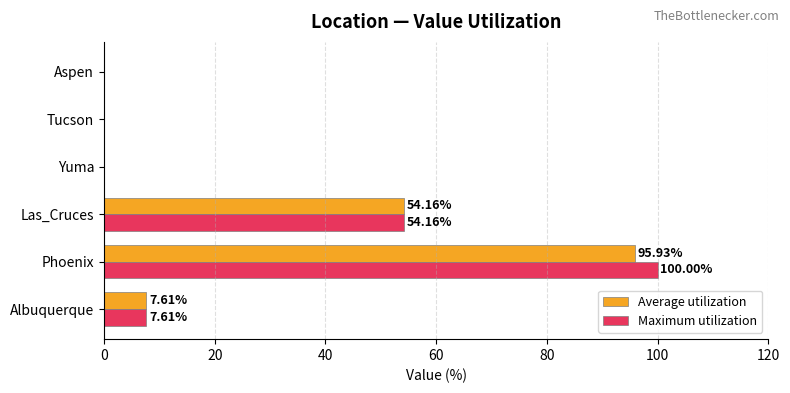

At which category is the sum across all series the highest?

Phoenix